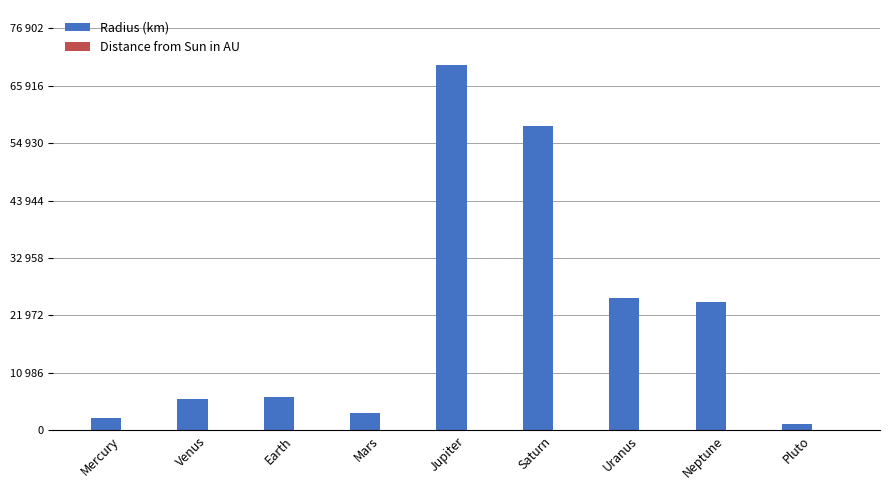

What is the average value of the Radius (km) series?

21951.9